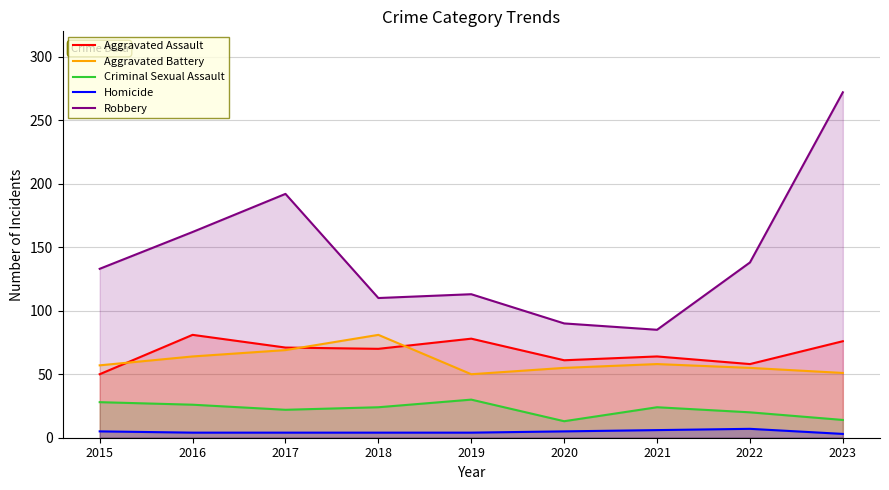

Does the chart have visible grid lines?

Yes